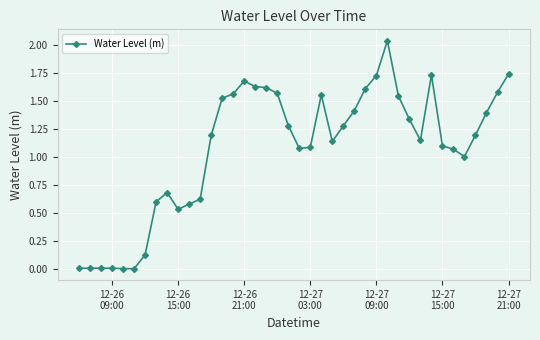

Count the number of data series in this chart.

1